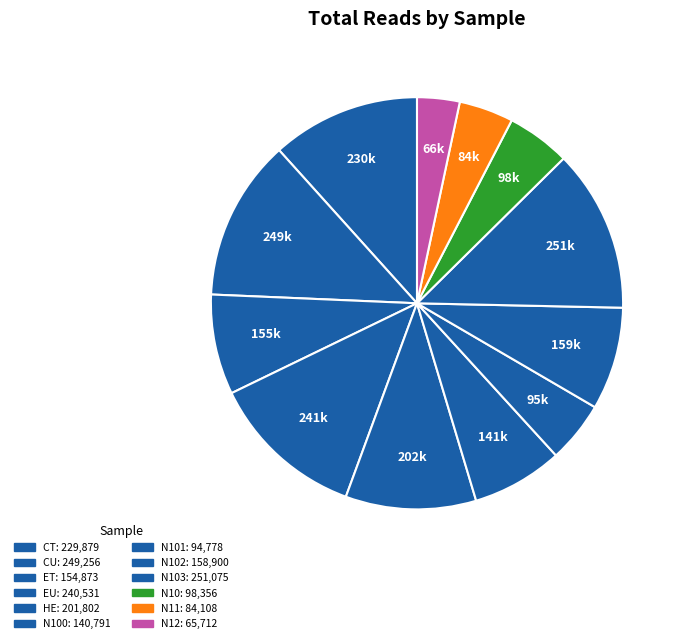

To the nearest percent, what is the difference between the largest and smallest slice percentages?

9%